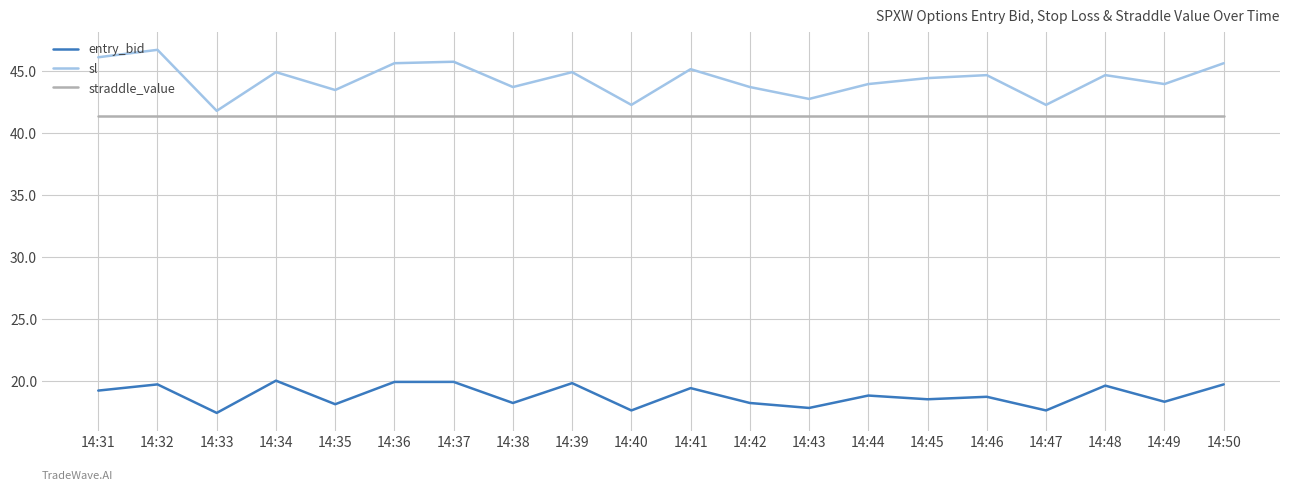

What is the difference between the highest and lowest values at 14:36?

25.7